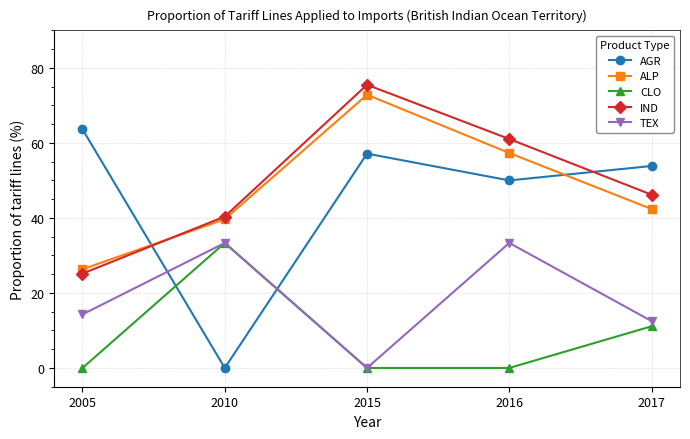

True or false: AGR has more than 1 points higher than both neighbors.

False